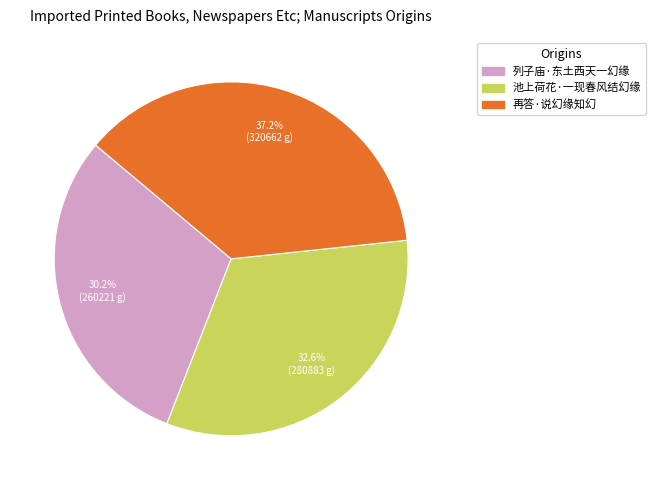

To the nearest percent, what is the average slice percentage?

33%